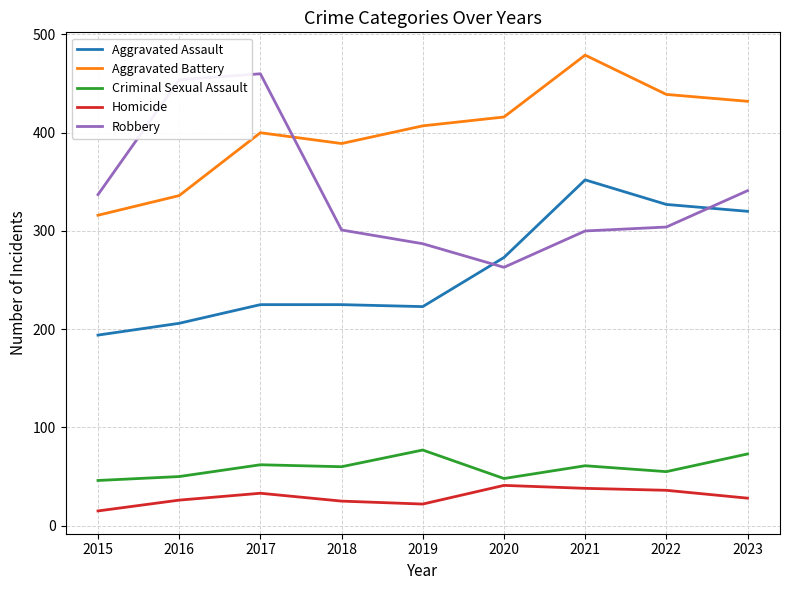

Where is Robbery nearest to the value 361?

2023